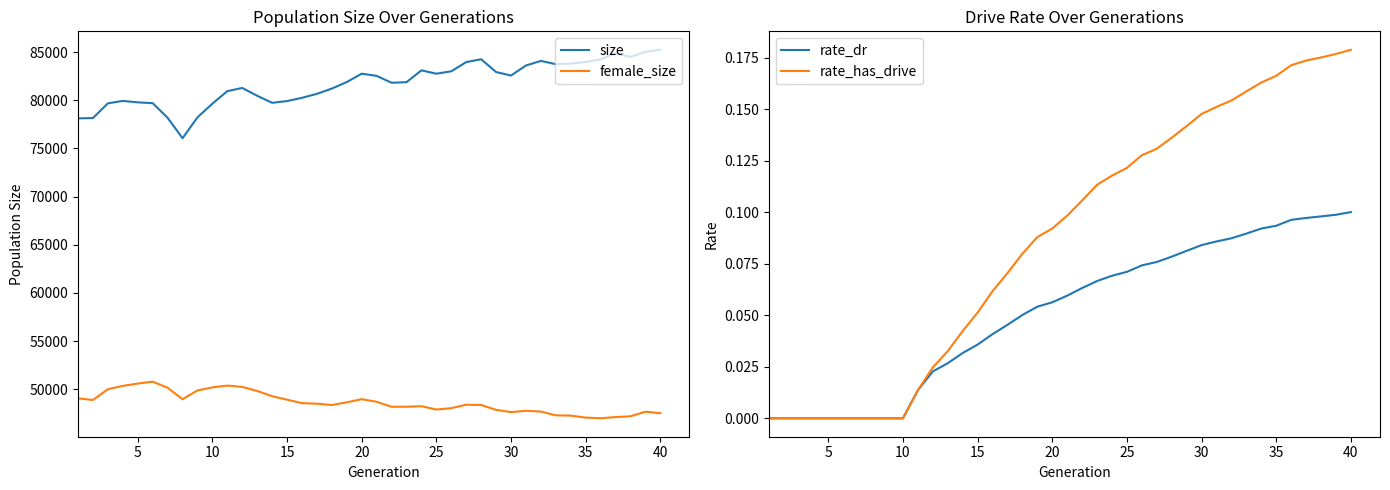

Reading left to right, transcribe all the data shown in this chart.

size: 78115.0	78147.0	79676.0	79926.0	79777.0	79692.0	78176.0	76055.0	78221.0	79641.0	80940.0	81270.0	80459.0	79729.0	79910.0	80250.0	80660.0	81208.0	81886.0	82751.0	82526.0	81811.0	81871.0	83097.0	82751.0	83001.0	83955.0	84251.0	82924.0	82559.0	83602.0	84079.0	83734.0	83801.0	83965.0	84246.0	84865.0	84494.0	85012.0	85235.0
female_size: 49059.0	48891.0	50010.0	50353.0	50594.0	50792.0	50160.0	48967.0	49881.0	50199.0	50386.0	50246.0	49829.0	49285.0	48923.0	48562.0	48506.0	48365.0	48650.0	48972.0	48701.0	48187.0	48191.0	48243.0	47900.0	48042.0	48402.0	48366.0	47868.0	47631.0	47771.0	47688.0	47296.0	47269.0	47062.0	46990.0	47117.0	47199.0	47671.0	47523.0
rate_dr: 0.0	0.0	0.0	0.0	0.0	0.0	0.0	0.0	0.0	0.0	0.0	0.0	0.0	0.0	0.0	0.0	0.0	0.1	0.1	0.1	0.1	0.1	0.1	0.1	0.1	0.1	0.1	0.1	0.1	0.1	0.1	0.1	0.1	0.1	0.1	0.1	0.1	0.1	0.1	0.1
rate_has_drive: 0.0	0.0	0.0	0.0	0.0	0.0	0.0	0.0	0.0	0.0	0.0	0.0	0.0	0.0	0.1	0.1	0.1	0.1	0.1	0.1	0.1	0.1	0.1	0.1	0.1	0.1	0.1	0.1	0.1	0.1	0.2	0.2	0.2	0.2	0.2	0.2	0.2	0.2	0.2	0.2